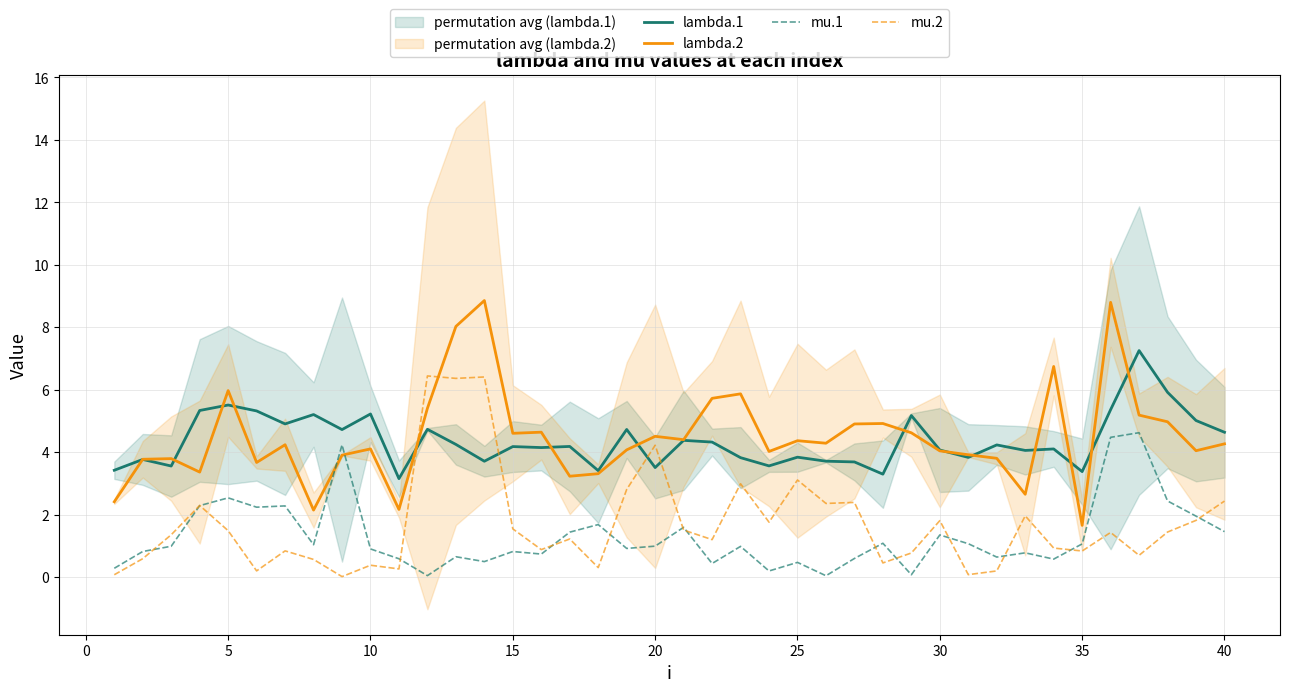

After their last crossing, which series has the higher values: mu.2 or lambda.1?

lambda.1